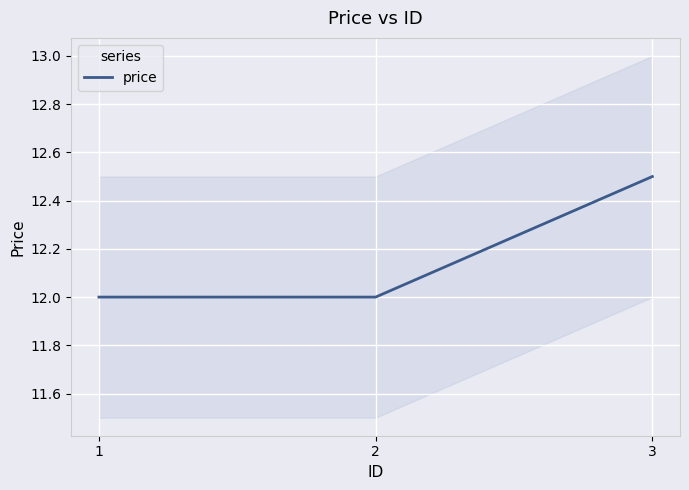

What is the value of the 2nd point from the left?

12.0